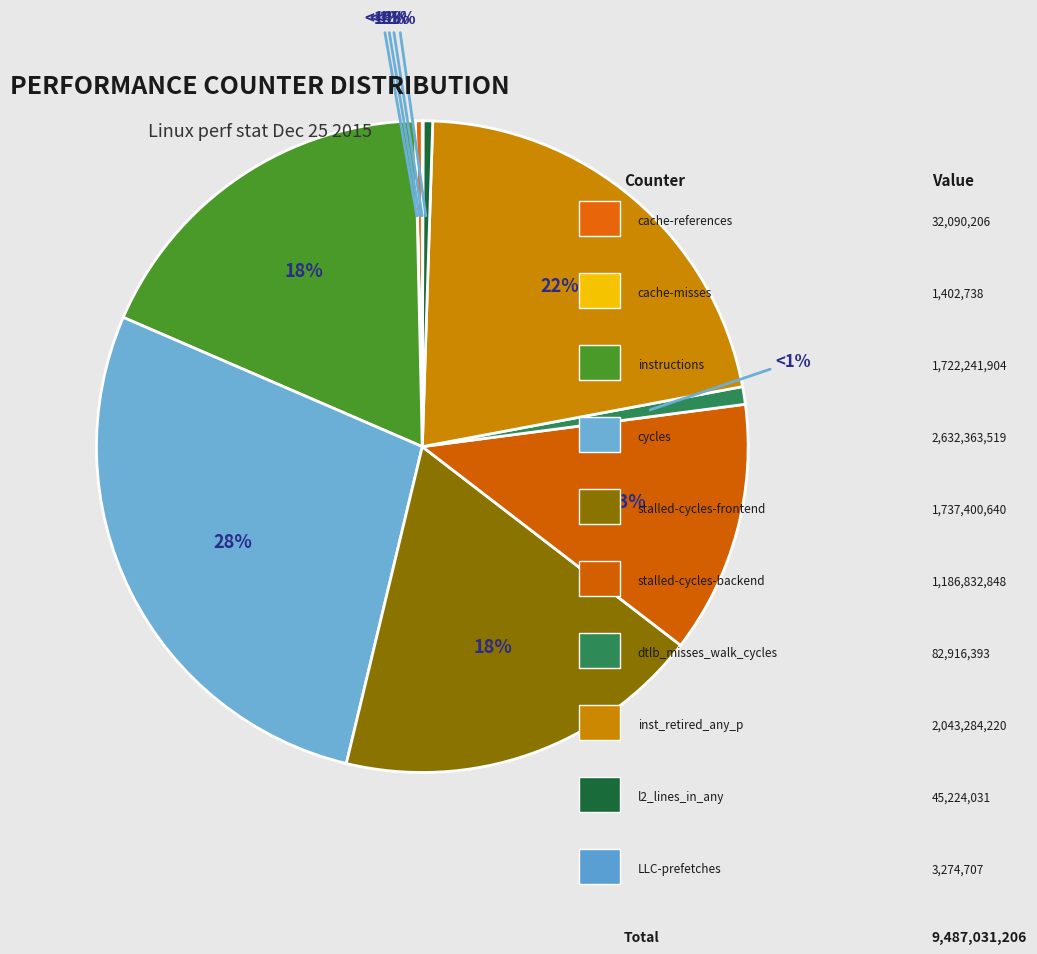

What percentage is the instructions slice, to the nearest percent?

18%